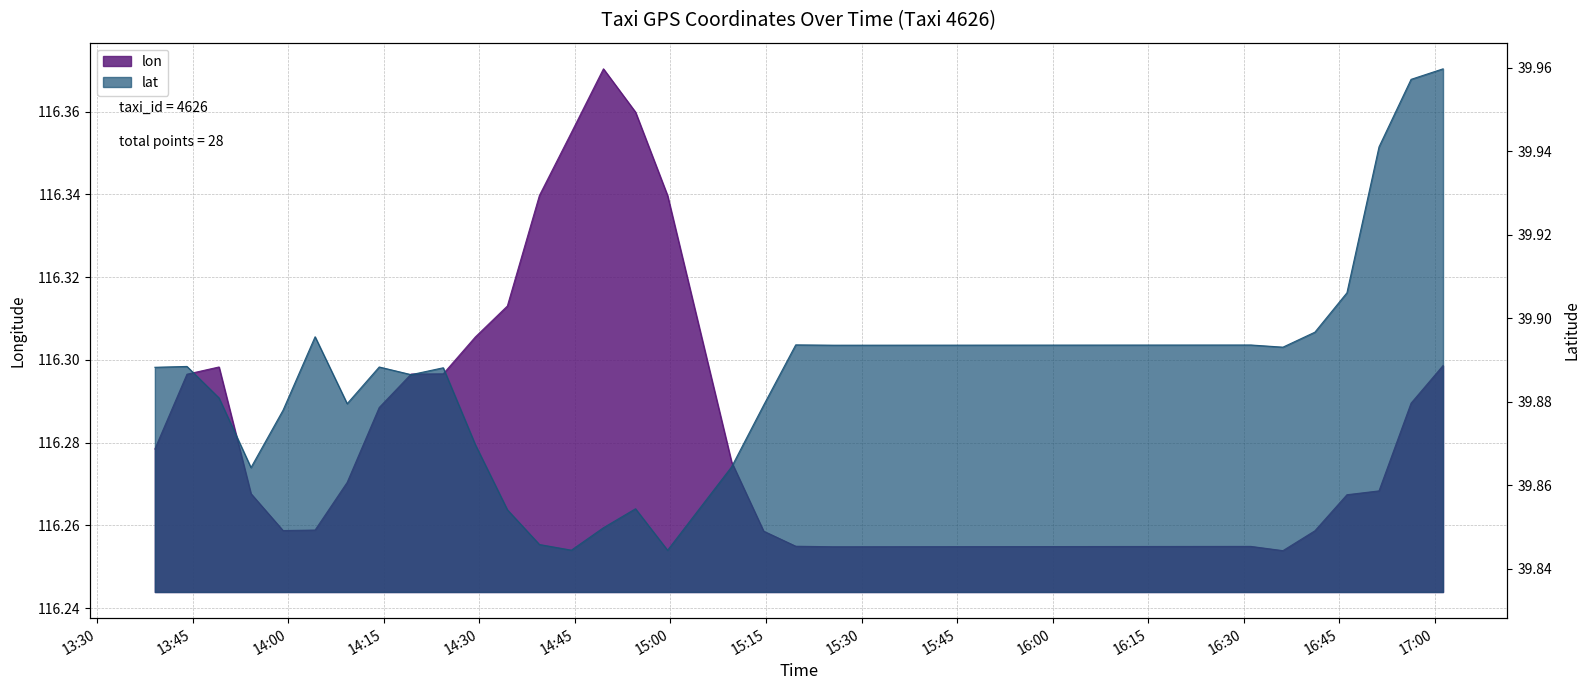

Which series has the largest range (max minus min)?

lon